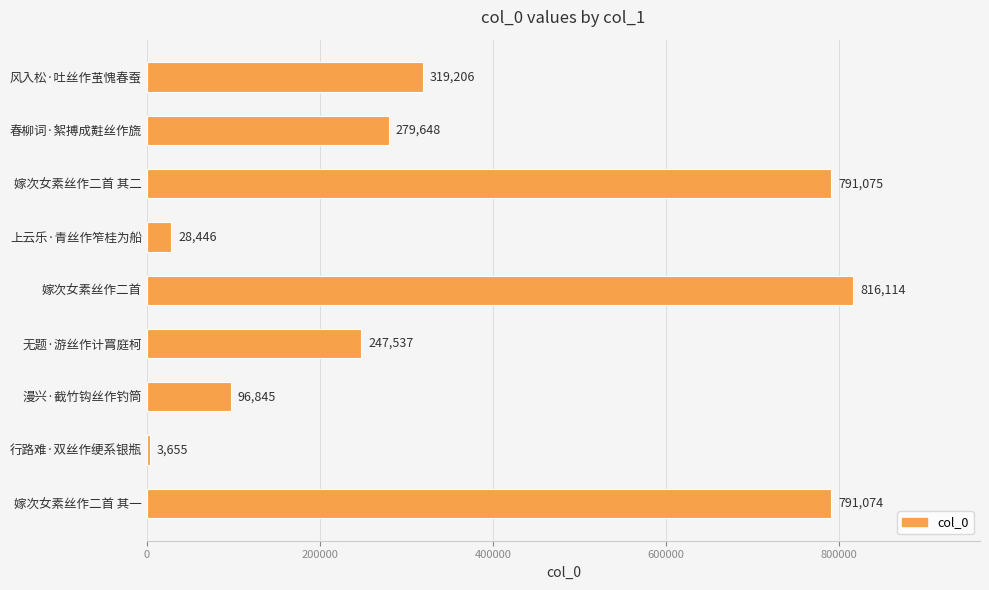

At which category does the chart reach its minimum across all series?

行路难·双丝作绠系银瓶